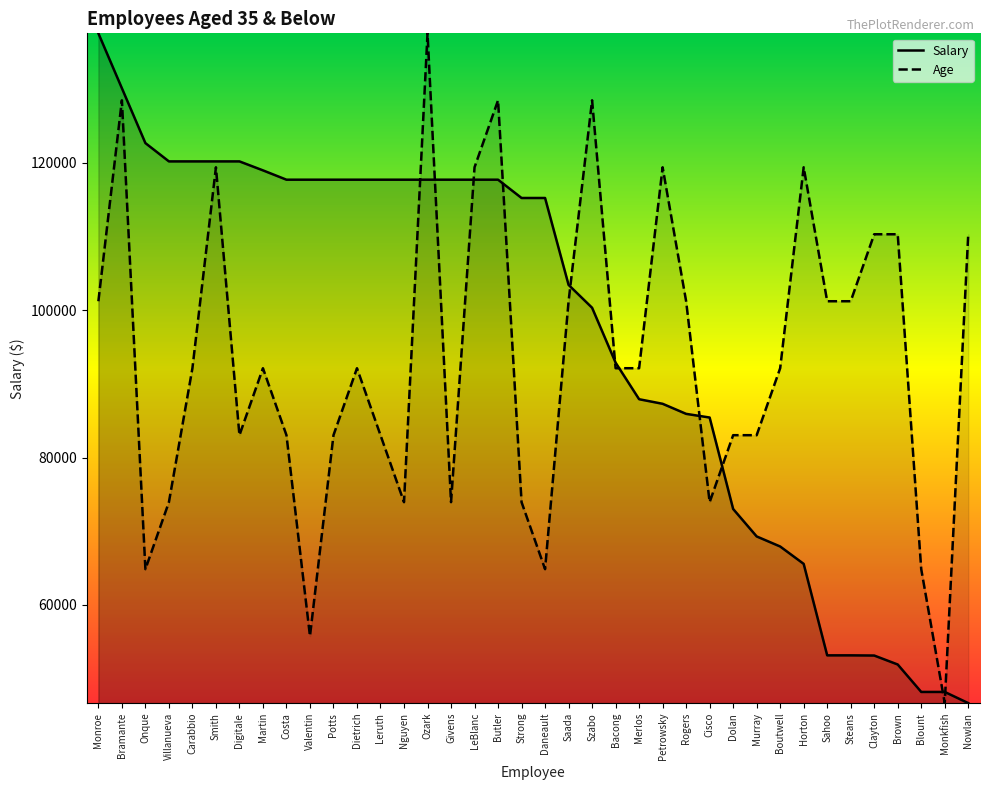

What is the difference between the second highest and minimum values in the Age series?

81841.0